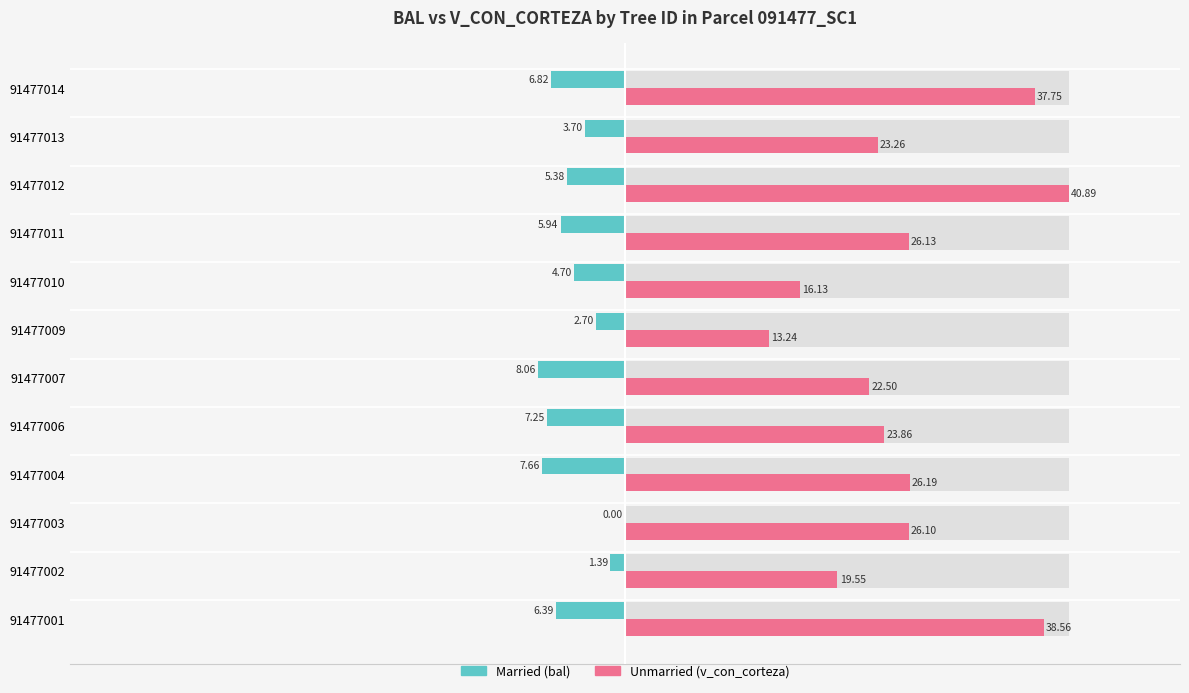

How many data points does each series have?

12